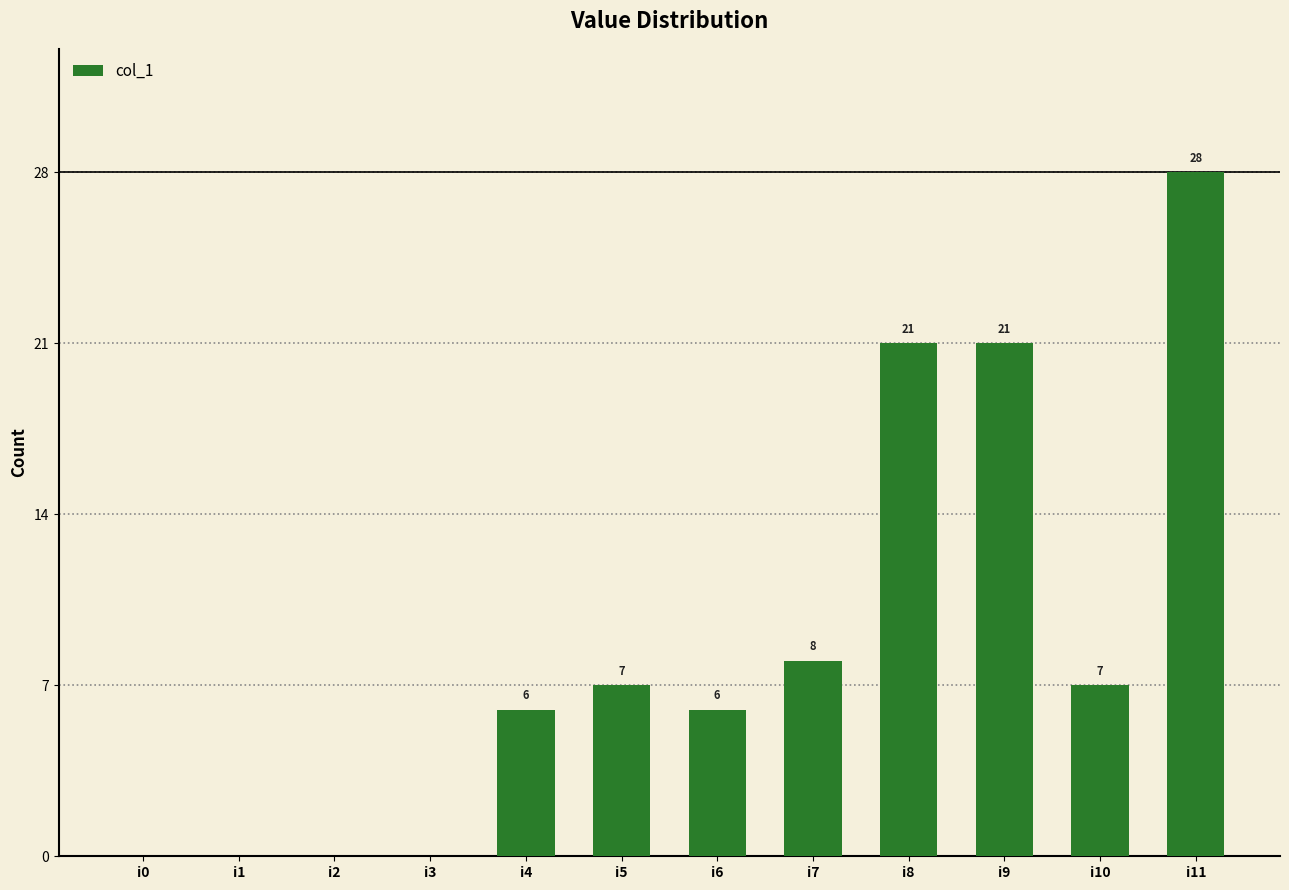

Reading left to right, what are all the values shown in this chart?

i0=0	i1=0	i2=0	i3=0	i4=6	i5=7	i6=6	i7=8	i8=21	i9=21	i10=7	i11=28